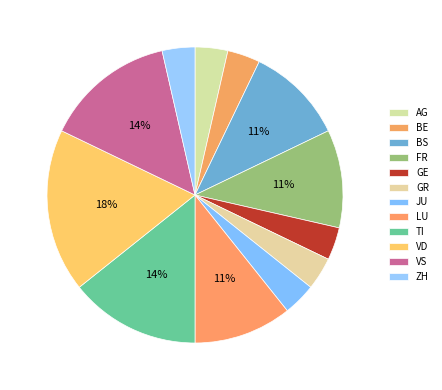

Count the number of slices in the pie.

12